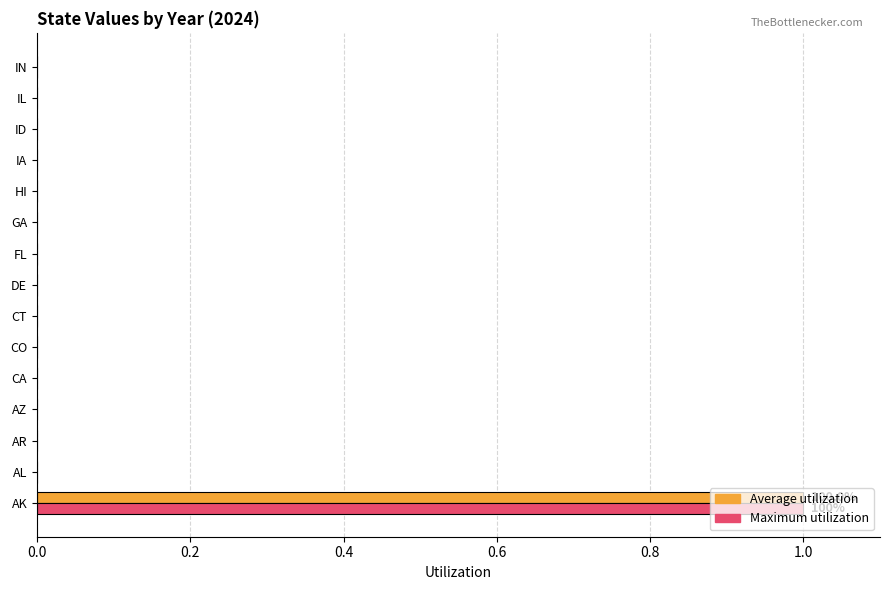

Which label corresponds to the largest value in the chart?

AK